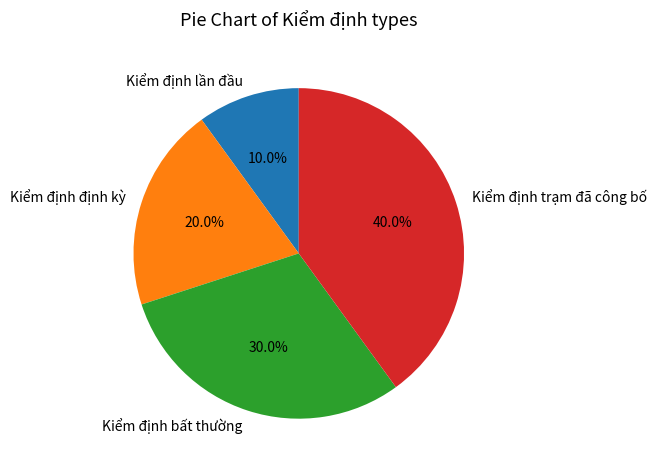

Which has a higher value, Kiểm định bất thường or Kiểm định định kỳ?

Kiểm định bất thường